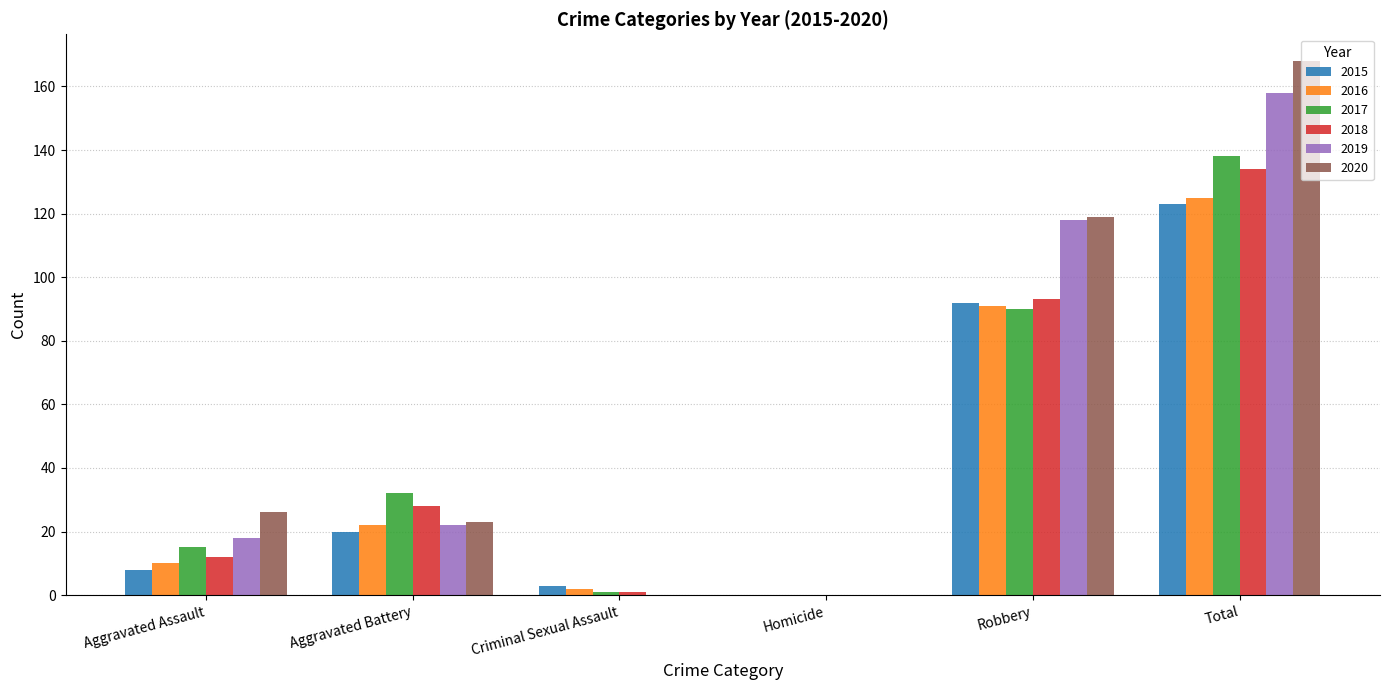

How many distinct data groups are displayed?

6